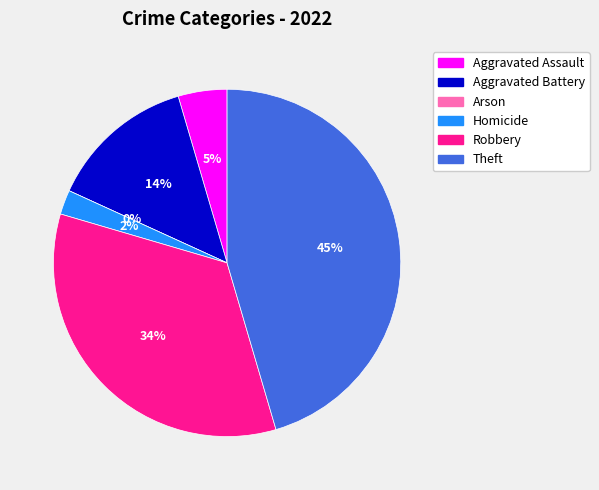

What percentage is the Robbery slice, to the nearest percent?

34%